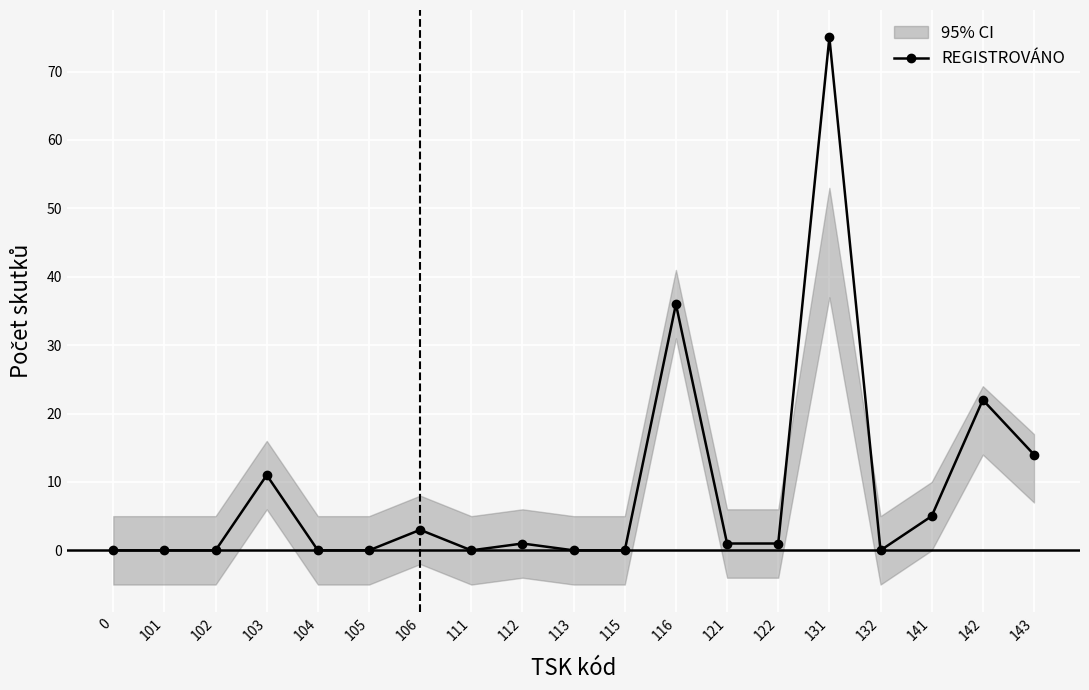

At which category does the data reach its first local peak?

103